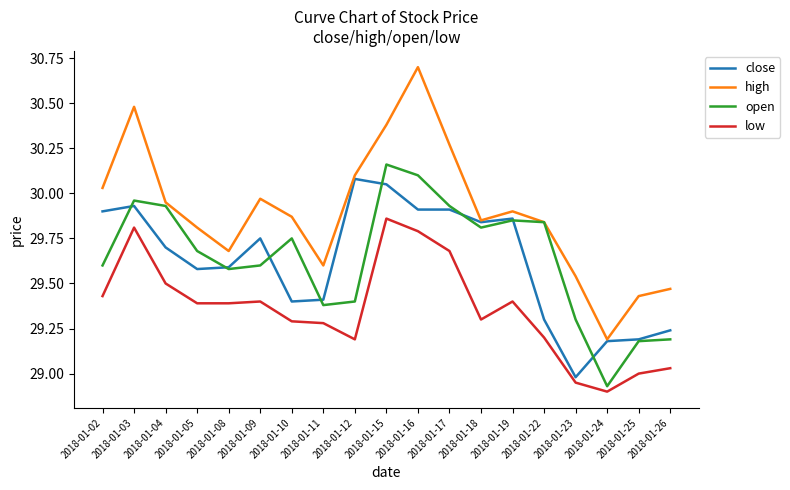

What is the total value across all series at 2018-01-03?

120.2